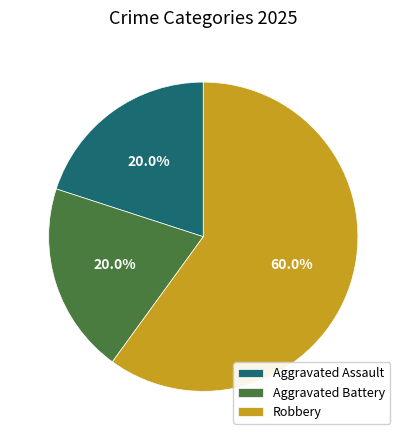

To the nearest percent, what is the average slice percentage?

33%